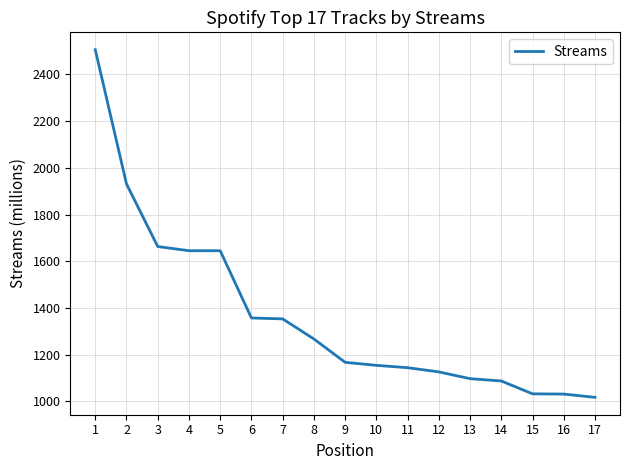

What is the greatest value displayed?

2506